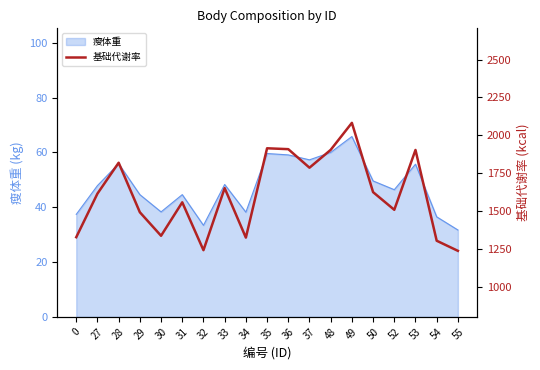

Reading left to right, extract all data points from this chart.

1326.5	1614.6	1818.5	1491.3	1335.9	1556.9	1240.7	1650.8	1323.7	1914.0	1908.2	1785.7	1903.6	2082.0	1624.2	1507.5	1903.0	1303.1	1236.4